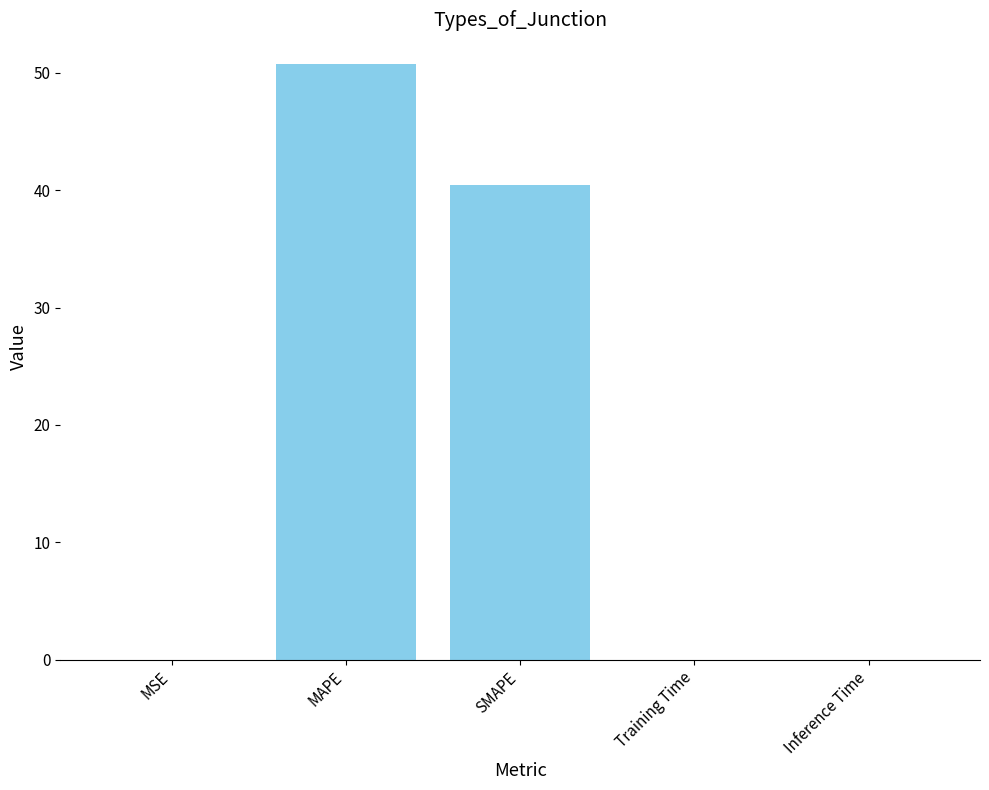

Which label corresponds to the largest value in the chart?

MAPE